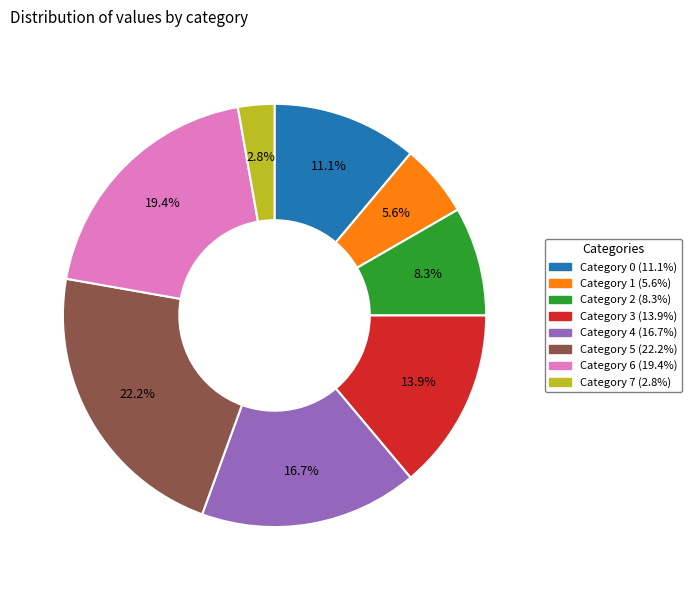

Does any single category account for the majority?

No